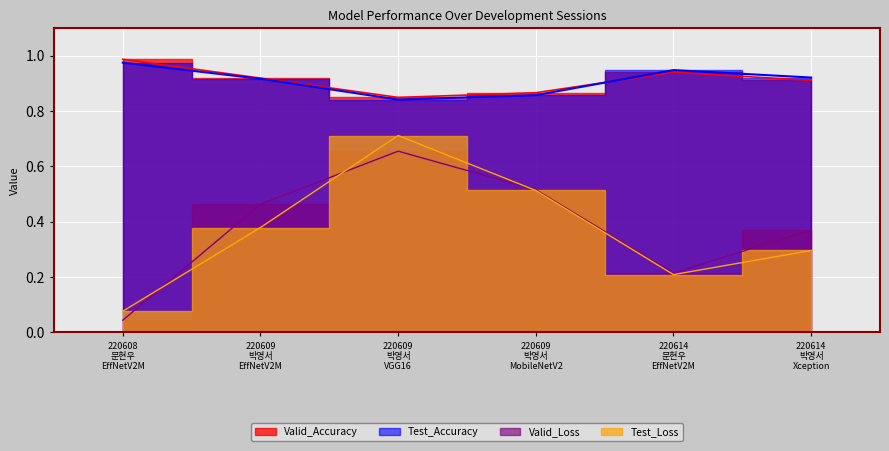

What is the difference between the maximum and minimum values in the Test_Loss series?

0.6